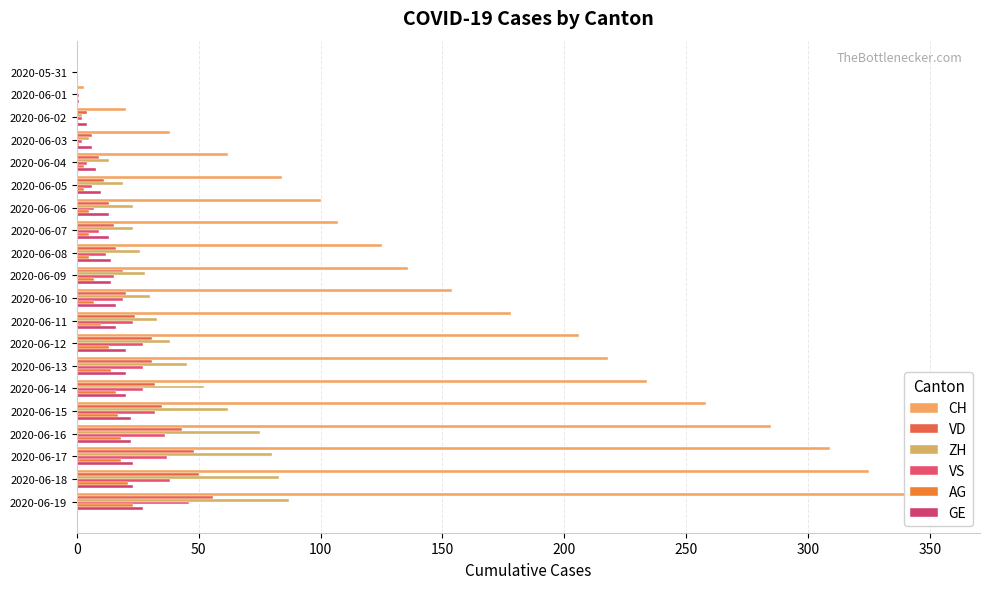

What is the value of the ZH bar at the 8th from the left?

23